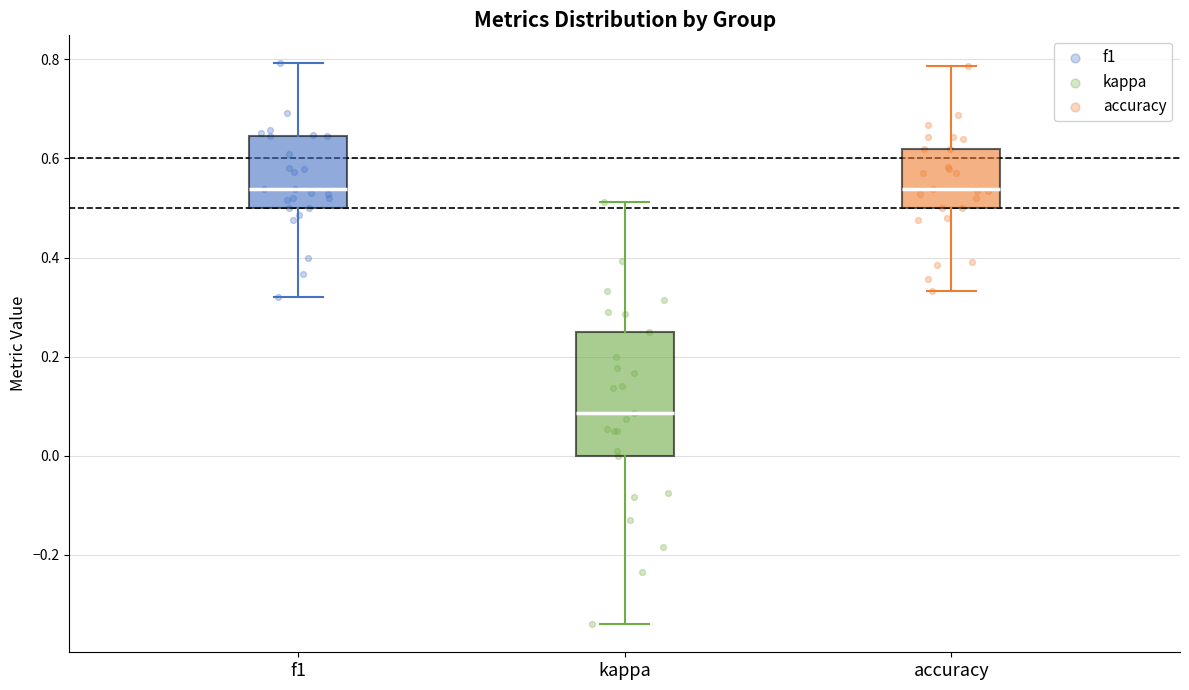

Comparing the boxes themselves (not the whiskers), which one is the tallest?

kappa